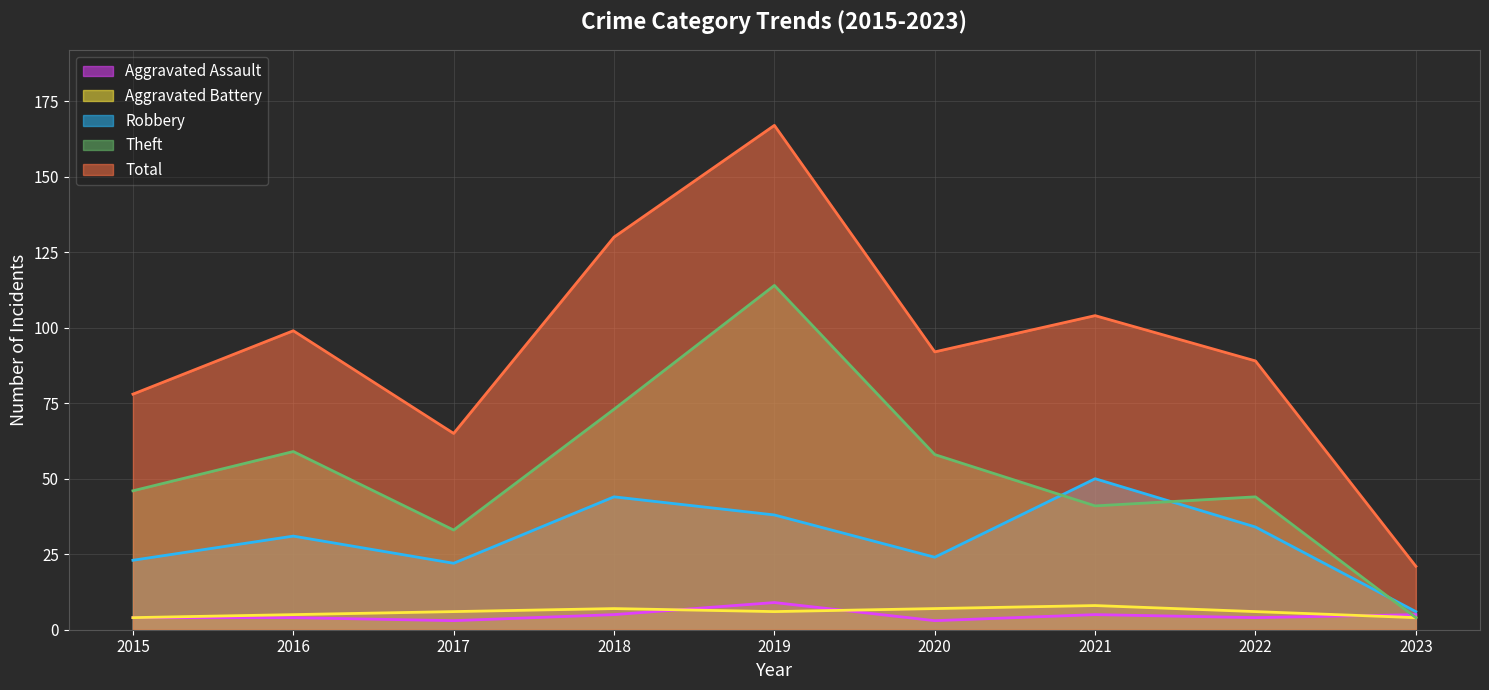

How many distinct data groups are displayed?

5